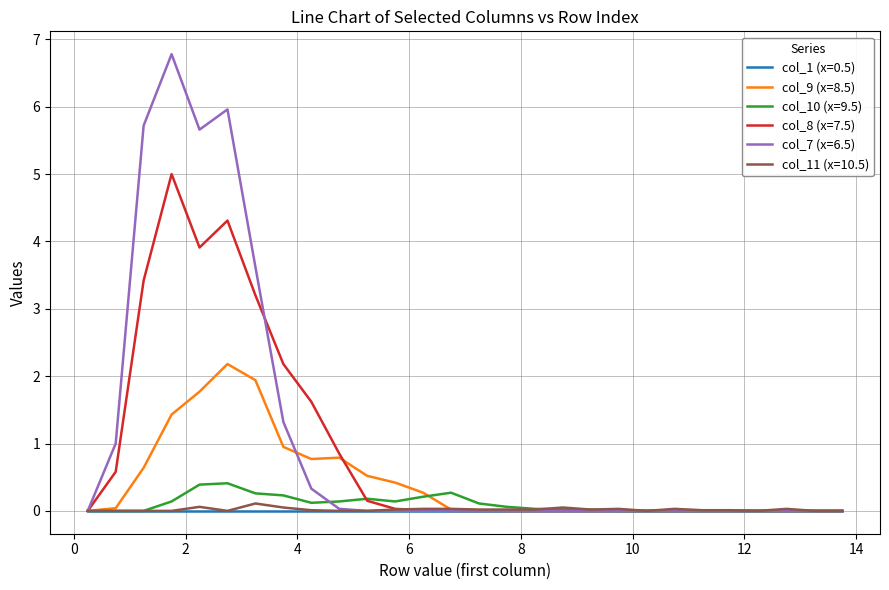

Which series has the largest range (max minus min)?

col_7 (x=6.5)